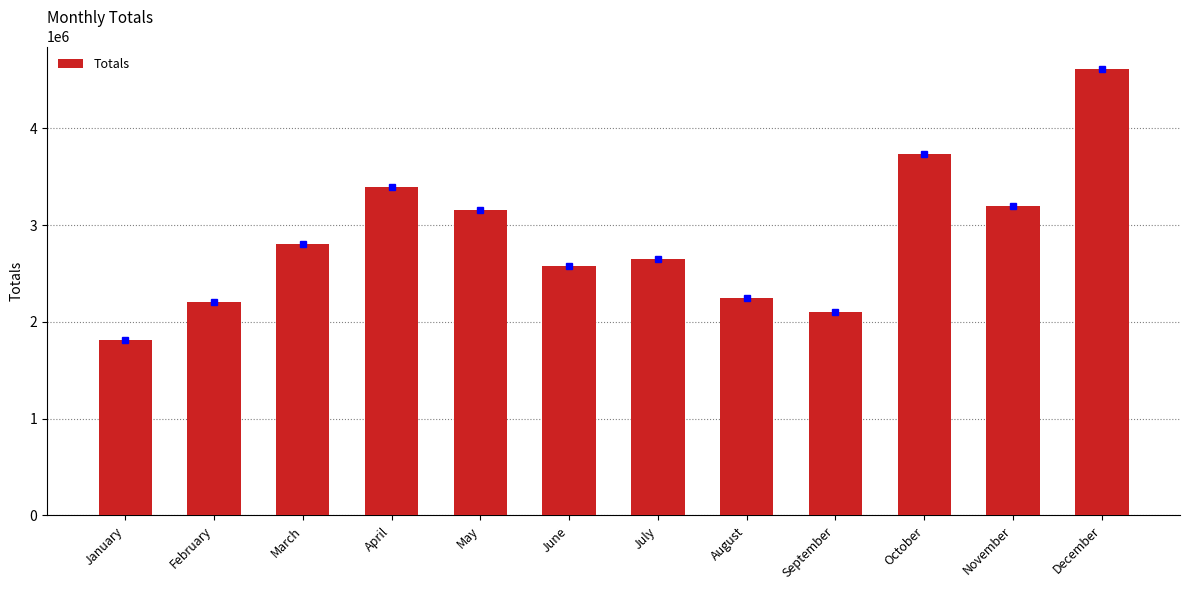

What is the greatest value displayed?

4613443.3